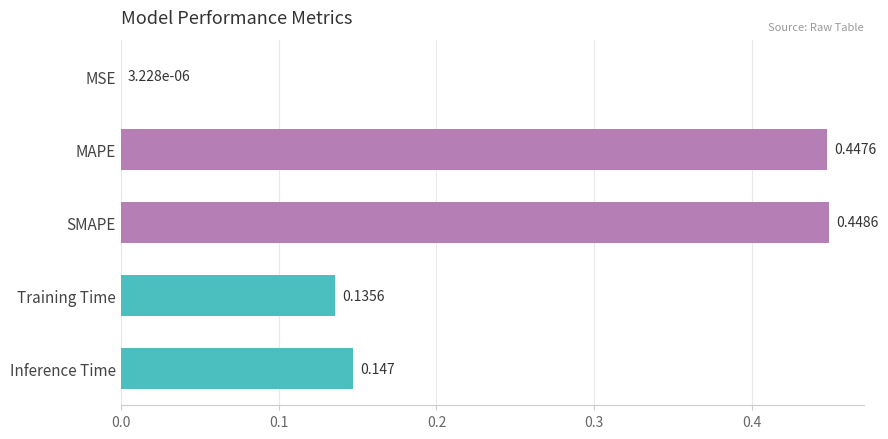

Does the chart contain stacked bars?

No